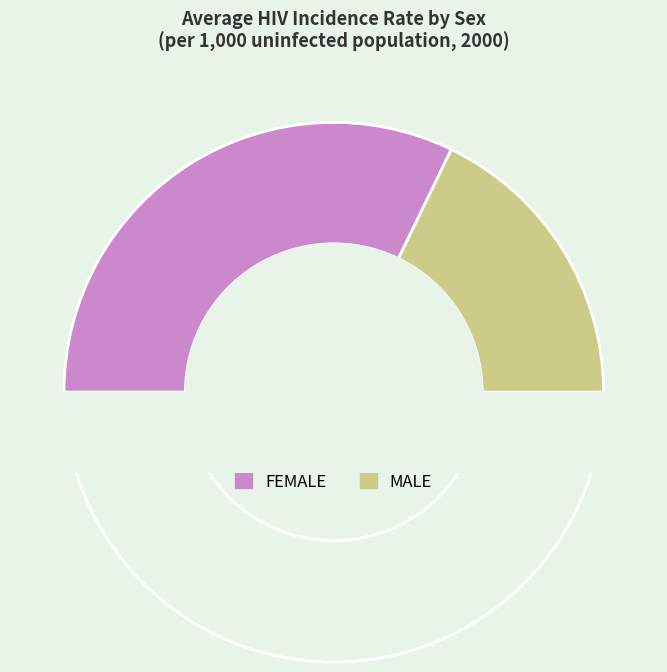

How many segments does this pie chart have?

3